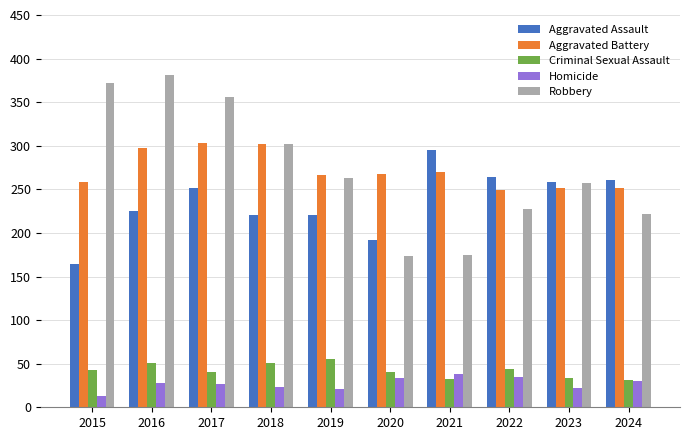

Read the Robbery value at 2020.

174